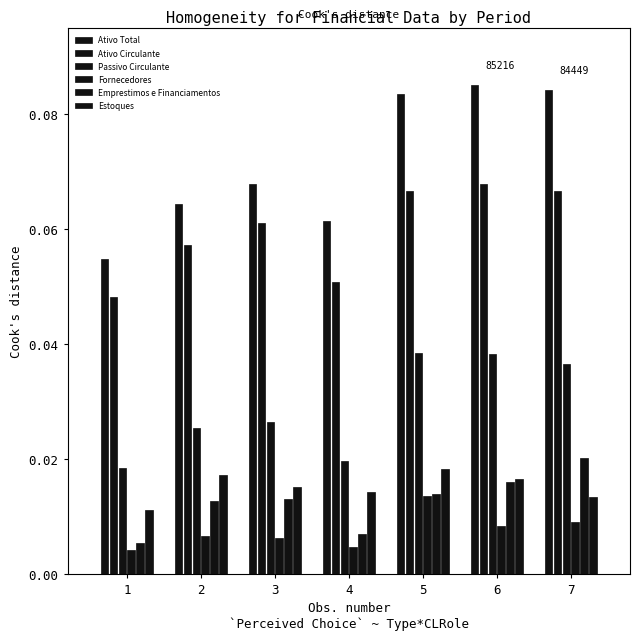

At how many categories does at least one series exceed 0?

7